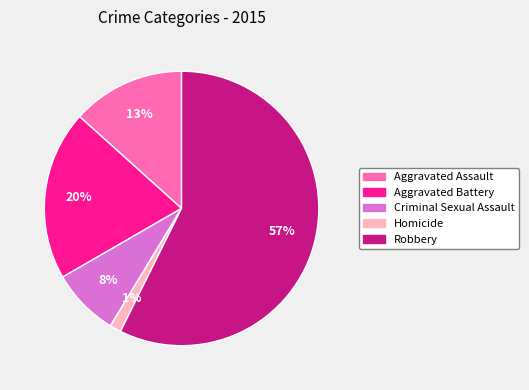

What percentage is the Aggravated Assault slice, to the nearest percent?

13%